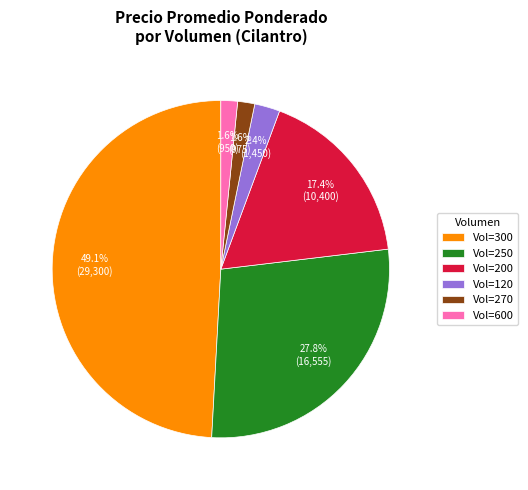

What is the ratio of the value at Vol=200 to the value at Vol=600?

10.9